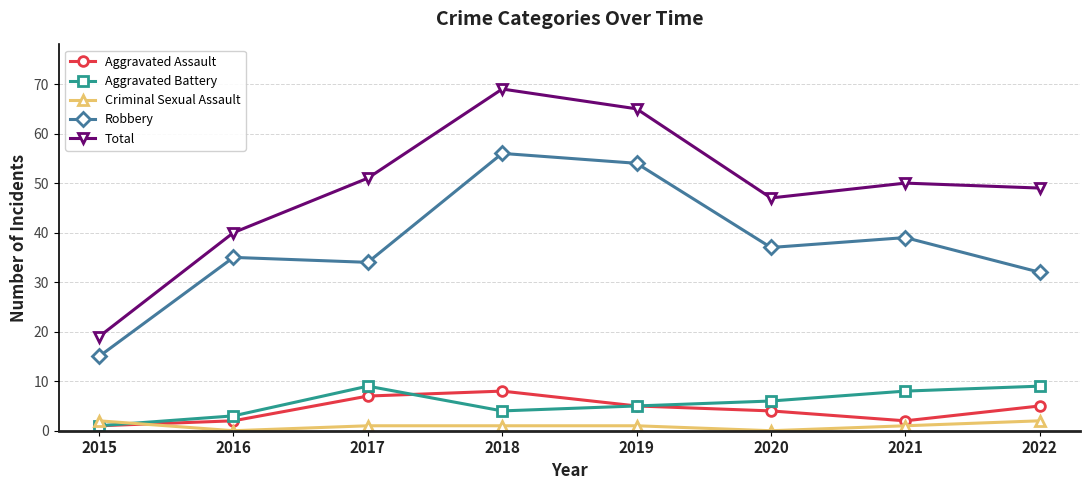

Reading right to left, extract all data points from this chart.

Aggravated Assault: 2022=5	2021=2	2020=4	2019=5	2018=8	2017=7	2016=2	2015=1
Aggravated Battery: 2022=9	2021=8	2020=6	2019=5	2018=4	2017=9	2016=3	2015=1
Criminal Sexual Assault: 2022=2	2021=1	2020=0	2019=1	2018=1	2017=1	2016=0	2015=2
Robbery: 2022=32	2021=39	2020=37	2019=54	2018=56	2017=34	2016=35	2015=15
Total: 2022=49	2021=50	2020=47	2019=65	2018=69	2017=51	2016=40	2015=19